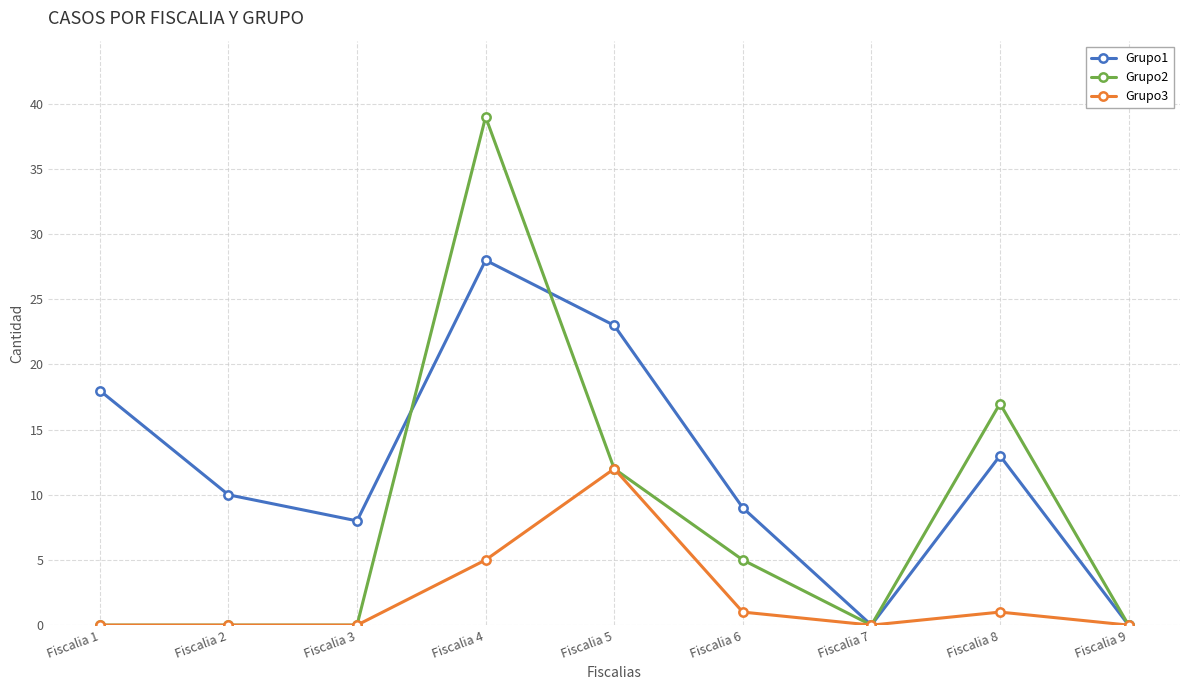

At which category is the sum across all series the highest?

Fiscalia 4